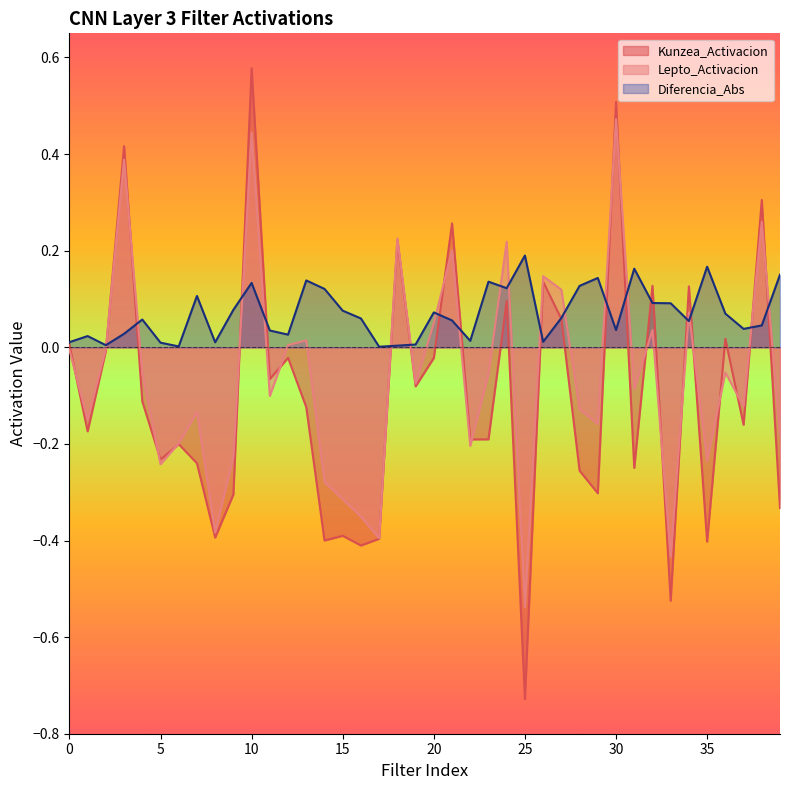

What is the highest value of the Diferencia_Abs series?

0.2